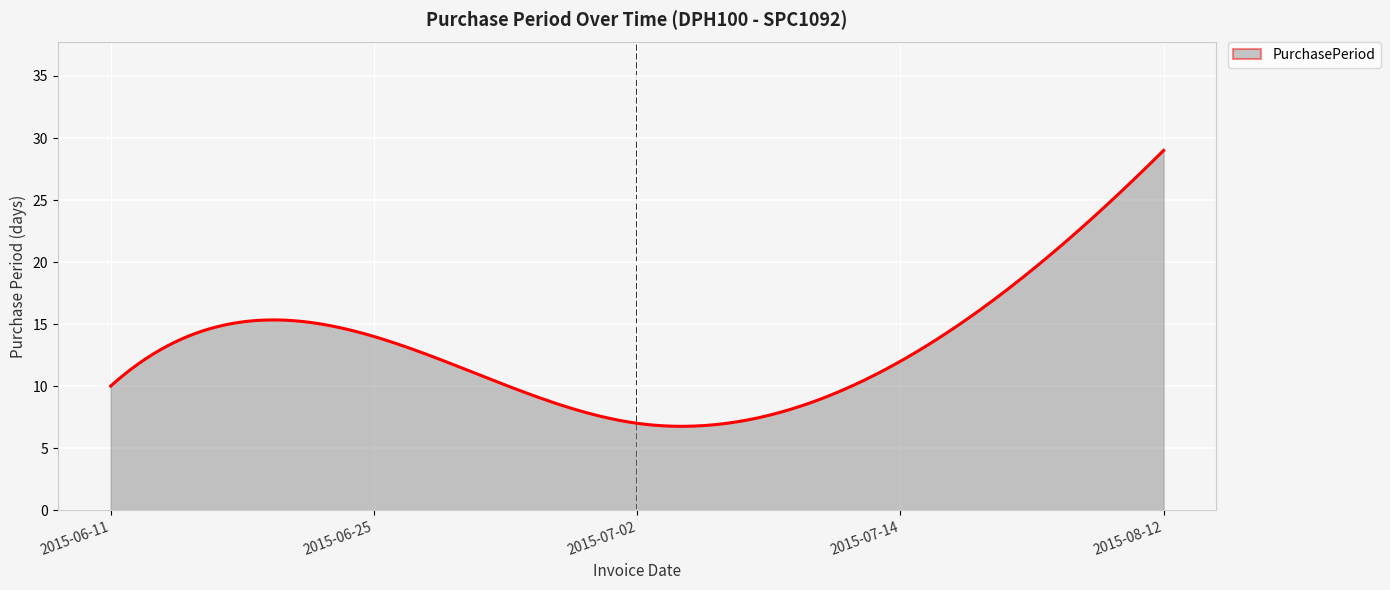

What is the difference between the maximum and minimum values?

22.2